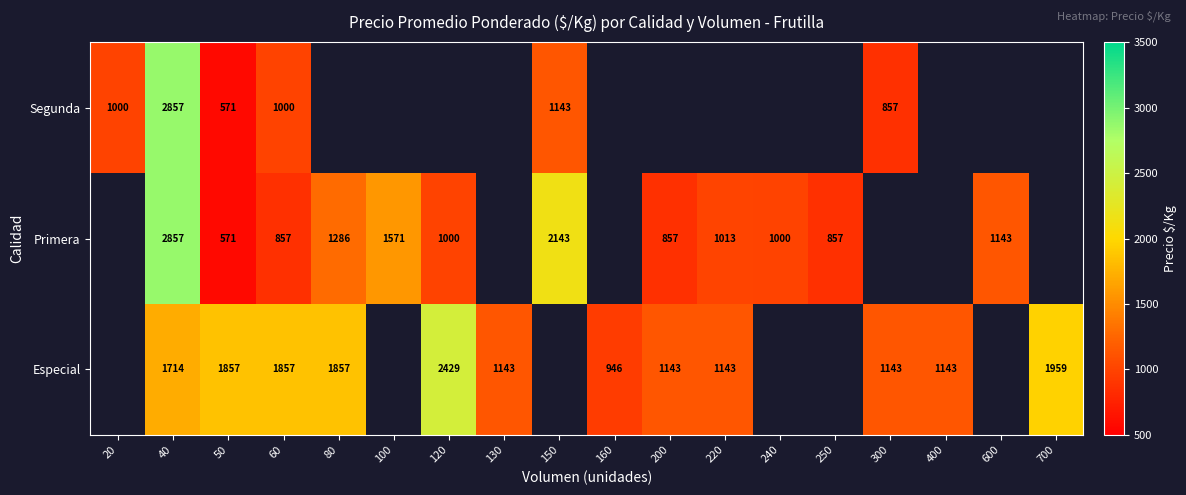

True or false: Segunda has a value of 1143 at 150.

True